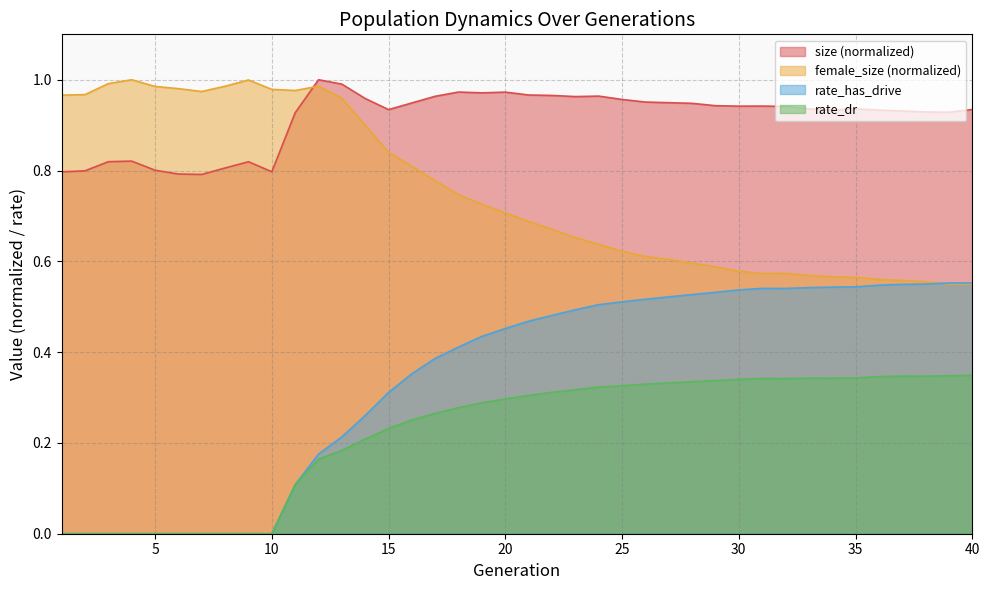

Reading left to right, transcribe all the data shown in this chart.

size: 1=0.8	2=0.8	3=0.8	4=0.8	5=0.8	6=0.8	7=0.8	8=0.8	9=0.8	10=0.8	11=0.9	12=1.0	13=1.0	14=1.0	15=0.9	16=0.9	17=1.0	18=1.0	19=1.0	20=1.0	21=1.0	22=1.0	23=1.0	24=1.0	25=1.0	26=1.0	27=0.9	28=0.9	29=0.9	30=0.9	31=0.9	32=0.9	33=0.9	34=0.9	35=0.9	36=0.9	37=0.9	38=0.9	39=0.9	40=0.9
female_size: 1=1.0	2=1.0	3=1.0	4=1.0	5=1.0	6=1.0	7=1.0	8=1.0	9=1.0	10=1.0	11=1.0	12=1.0	13=1.0	14=0.9	15=0.8	16=0.8	17=0.8	18=0.7	19=0.7	20=0.7	21=0.7	22=0.7	23=0.7	24=0.6	25=0.6	26=0.6	27=0.6	28=0.6	29=0.6	30=0.6	31=0.6	32=0.6	33=0.6	34=0.6	35=0.6	36=0.6	37=0.6	38=0.6	39=0.6	40=0.6
rate_has_drive: 1=0.0	2=0.0	3=0.0	4=0.0	5=0.0	6=0.0	7=0.0	8=0.0	9=0.0	10=0.0	11=0.1	12=0.2	13=0.2	14=0.3	15=0.3	16=0.4	17=0.4	18=0.4	19=0.4	20=0.5	21=0.5	22=0.5	23=0.5	24=0.5	25=0.5	26=0.5	27=0.5	28=0.5	29=0.5	30=0.5	31=0.5	32=0.5	33=0.5	34=0.5	35=0.5	36=0.5	37=0.5	38=0.5	39=0.6	40=0.6
rate_dr: 1=0.0	2=0.0	3=0.0	4=0.0	5=0.0	6=0.0	7=0.0	8=0.0	9=0.0	10=0.0	11=0.1	12=0.2	13=0.2	14=0.2	15=0.2	16=0.3	17=0.3	18=0.3	19=0.3	20=0.3	21=0.3	22=0.3	23=0.3	24=0.3	25=0.3	26=0.3	27=0.3	28=0.3	29=0.3	30=0.3	31=0.3	32=0.3	33=0.3	34=0.3	35=0.3	36=0.3	37=0.3	38=0.3	39=0.3	40=0.3